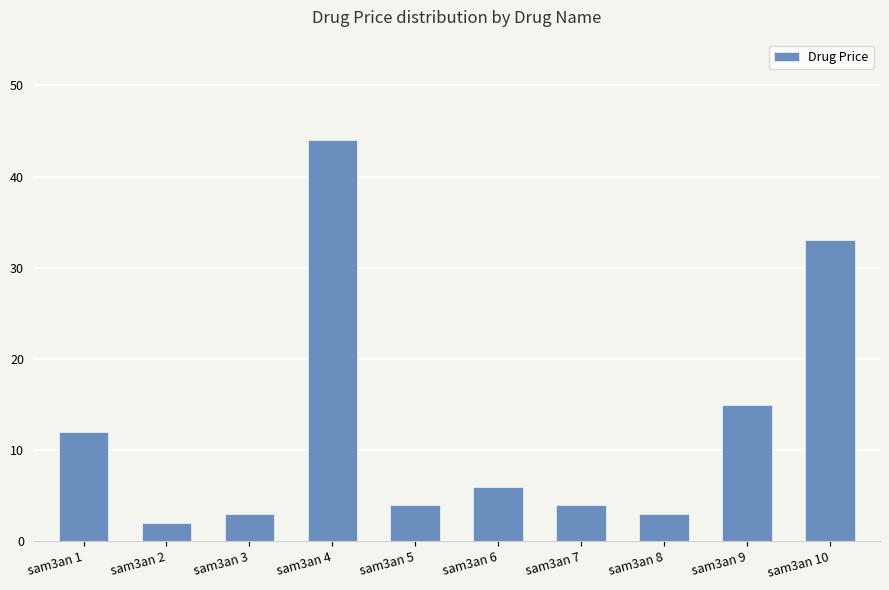

The value at sam3an 3 is 3. True or false?

True